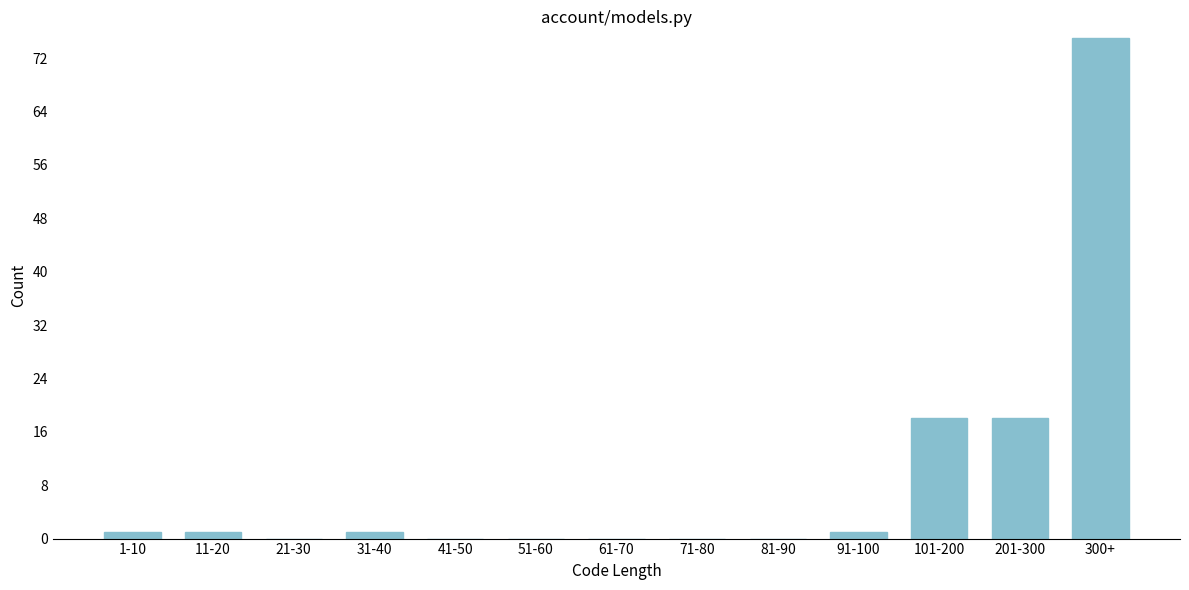

Reading left to right, what are all the values shown in this chart?

1-10=1	11-20=1	21-30=0	31-40=1	41-50=0	51-60=0	61-70=0	71-80=0	81-90=0	91-100=1	101-200=18	201-300=18	300+=75